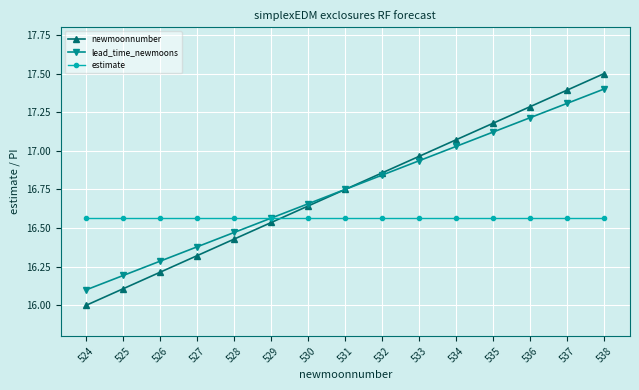

How many categories are shown in the chart?

15